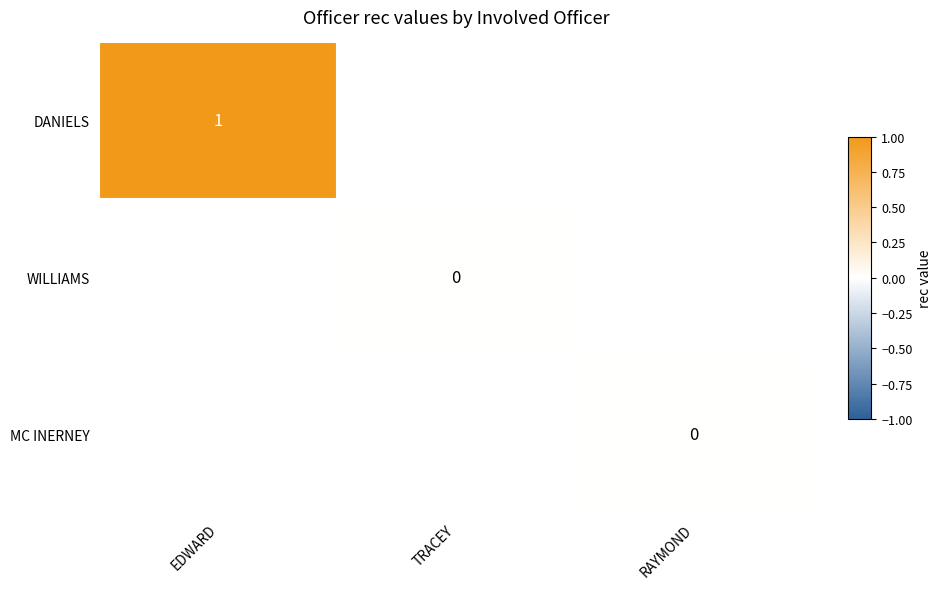

What is the greatest value displayed?

1.0